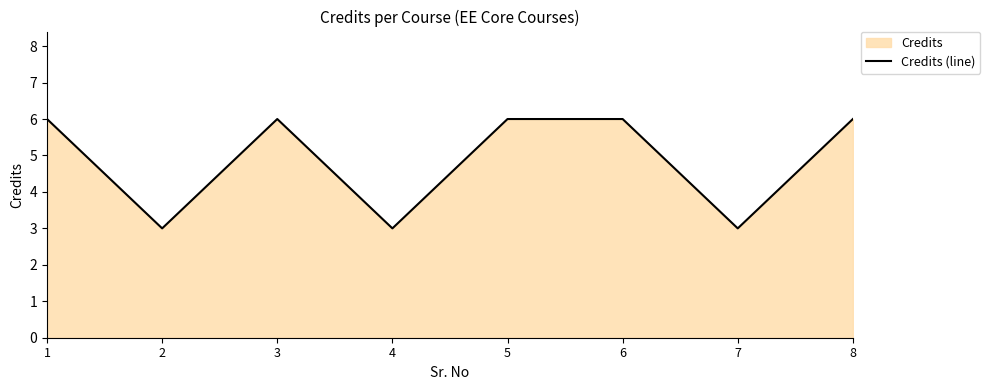

What is the sum of all values?

39